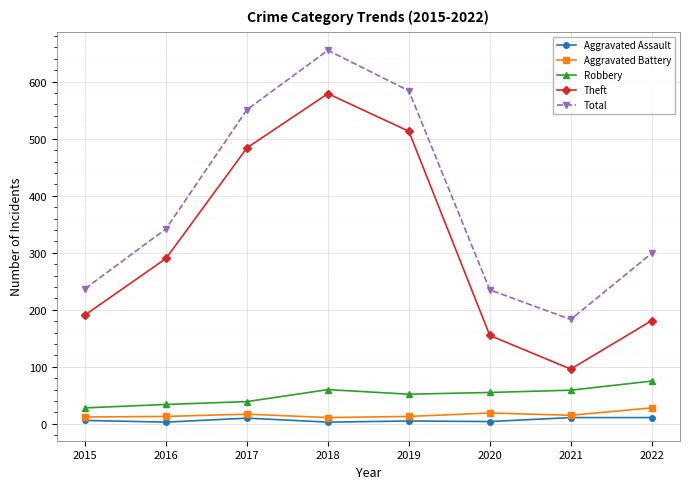

What is the spread (max minus min) of values at 2019?

579